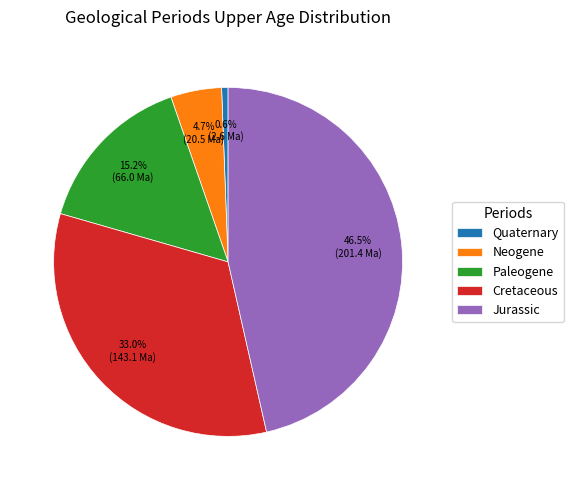

Combined, what portion of the pie is Paleogene and Quaternary?

15.8%